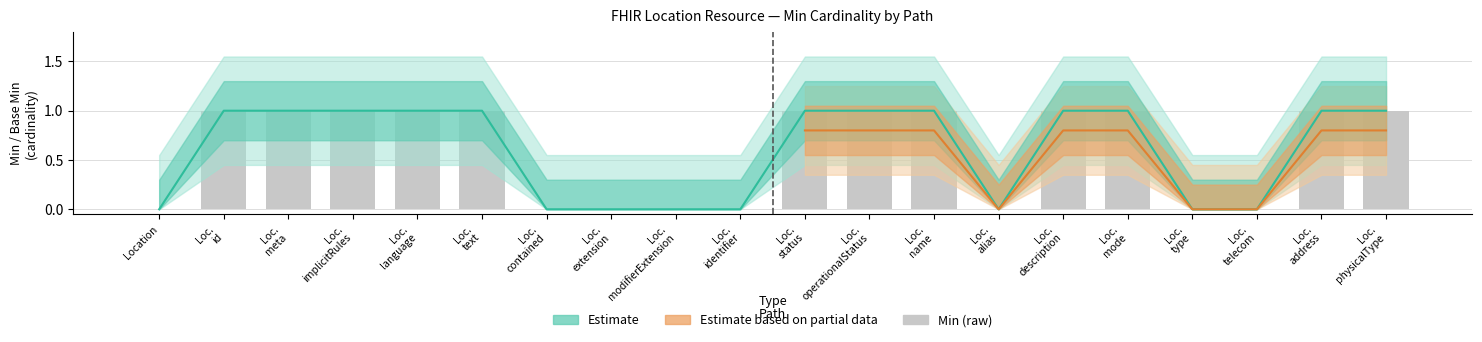

What position from the right is Loc.
description?

6